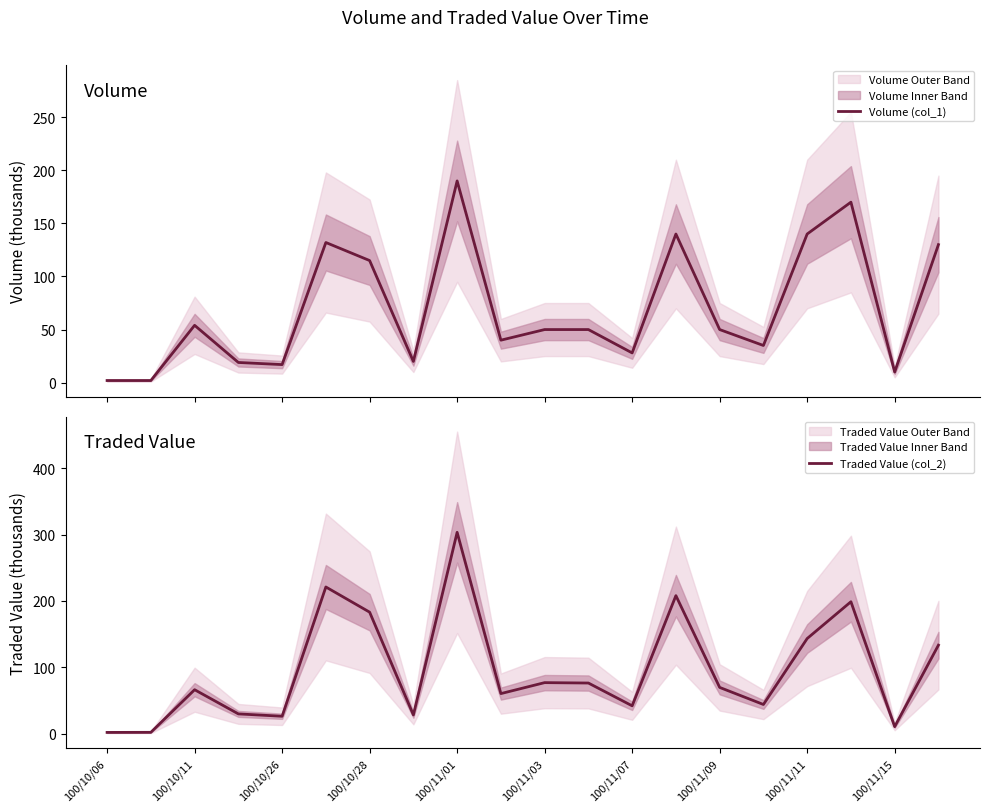

At which label does Traded Value (col_2) reach its minimum?

100/10/06